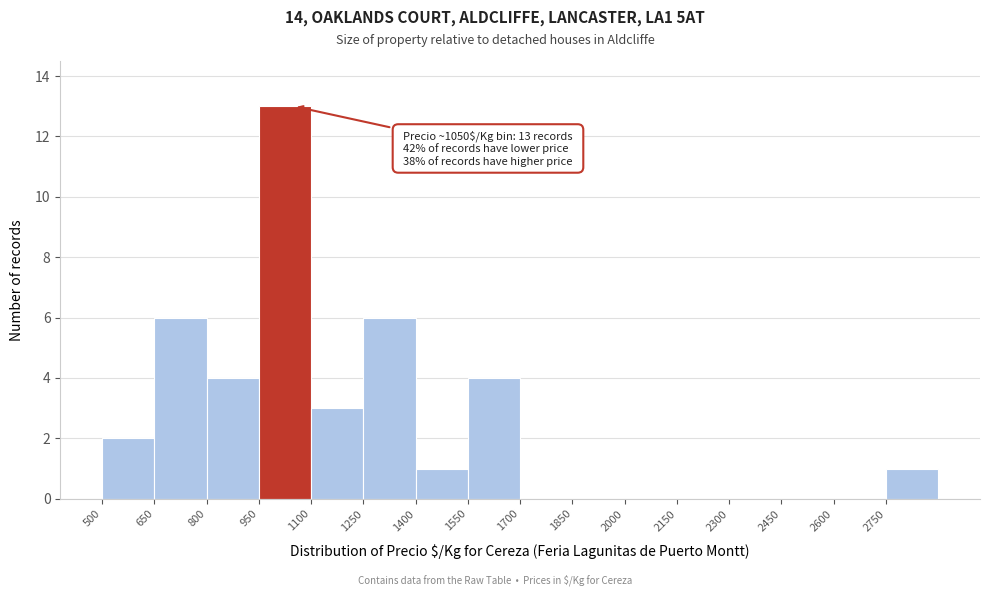

Over which range of the x-axis is the bar tallest?

950 to 1100